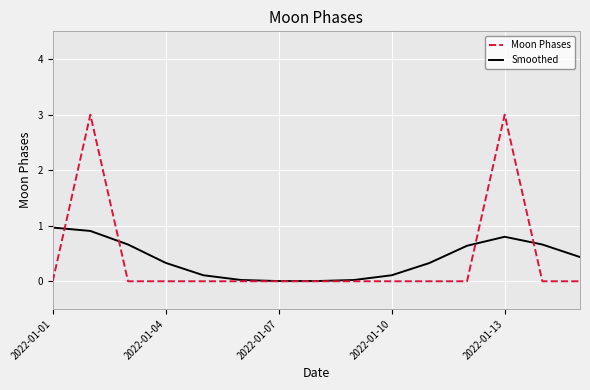

List the series in order of their peak value, lowest first.

Smoothed, Moon Phases